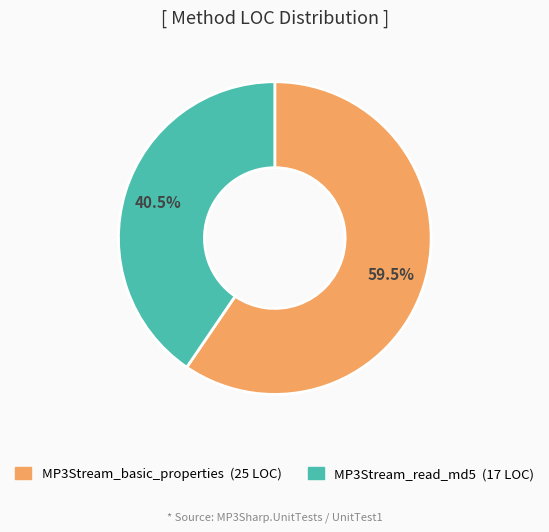

Which slice is the smallest?

MP3Stream_read_md5